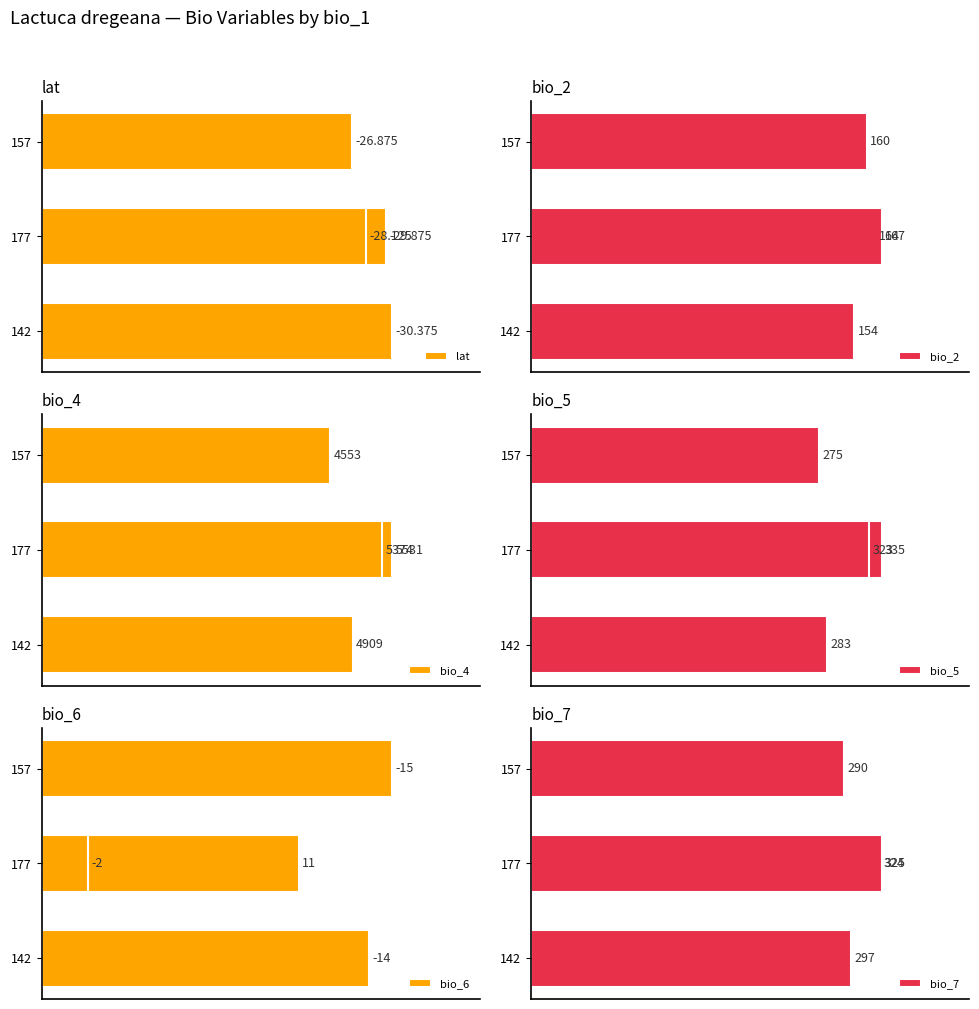

The lat series shows 10.1 at 157. True or false?

False